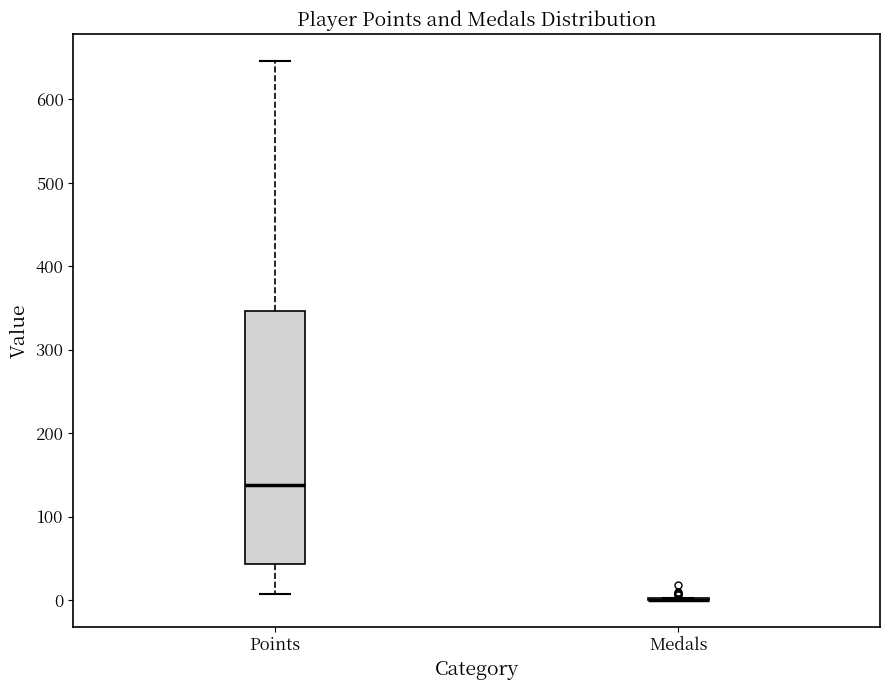

Reading left to right, transcribe this box plot: for each box, give where its median line is, the range the box spans, and where its two whiskers end, as read against the y-axis. The values are not printed on the chart, so give them approximately, as read against the axis.

Points: median 140, box 40 to 350, whiskers 10 to 650
Medals: box collapsed to a line at 0, whiskers 0 to 0